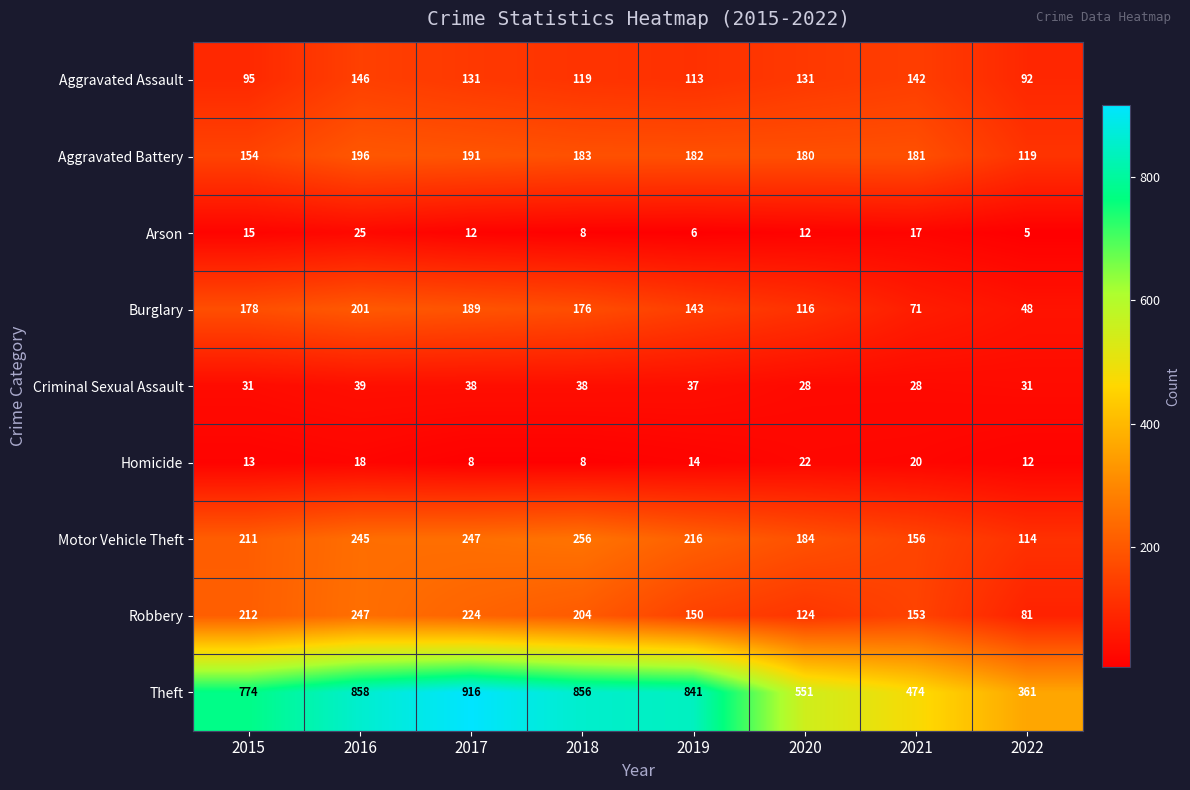

What is the difference between the second highest and second lowest values in the Arson series?

11